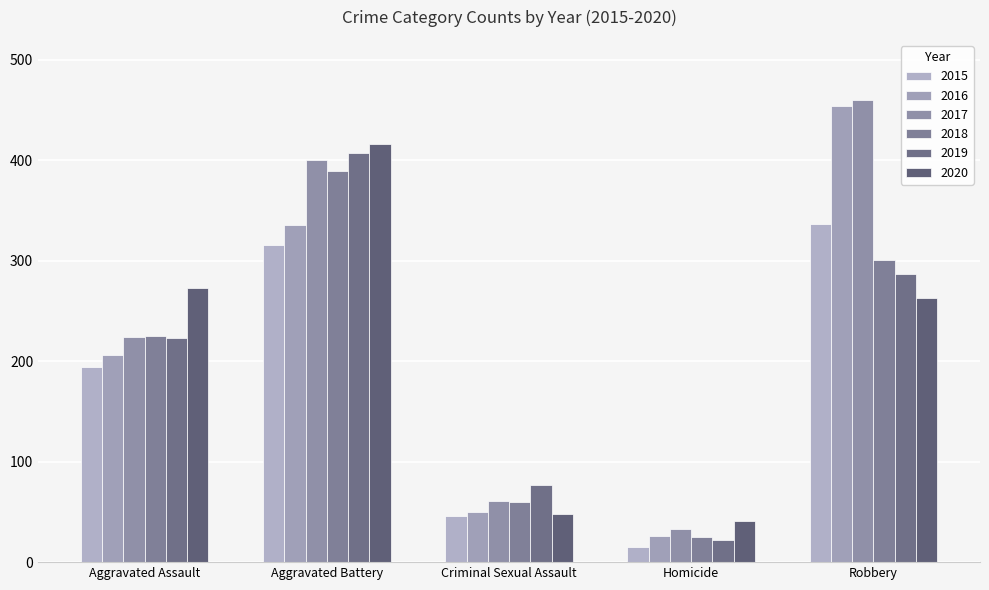

What is the minimum value shown in the chart?

15